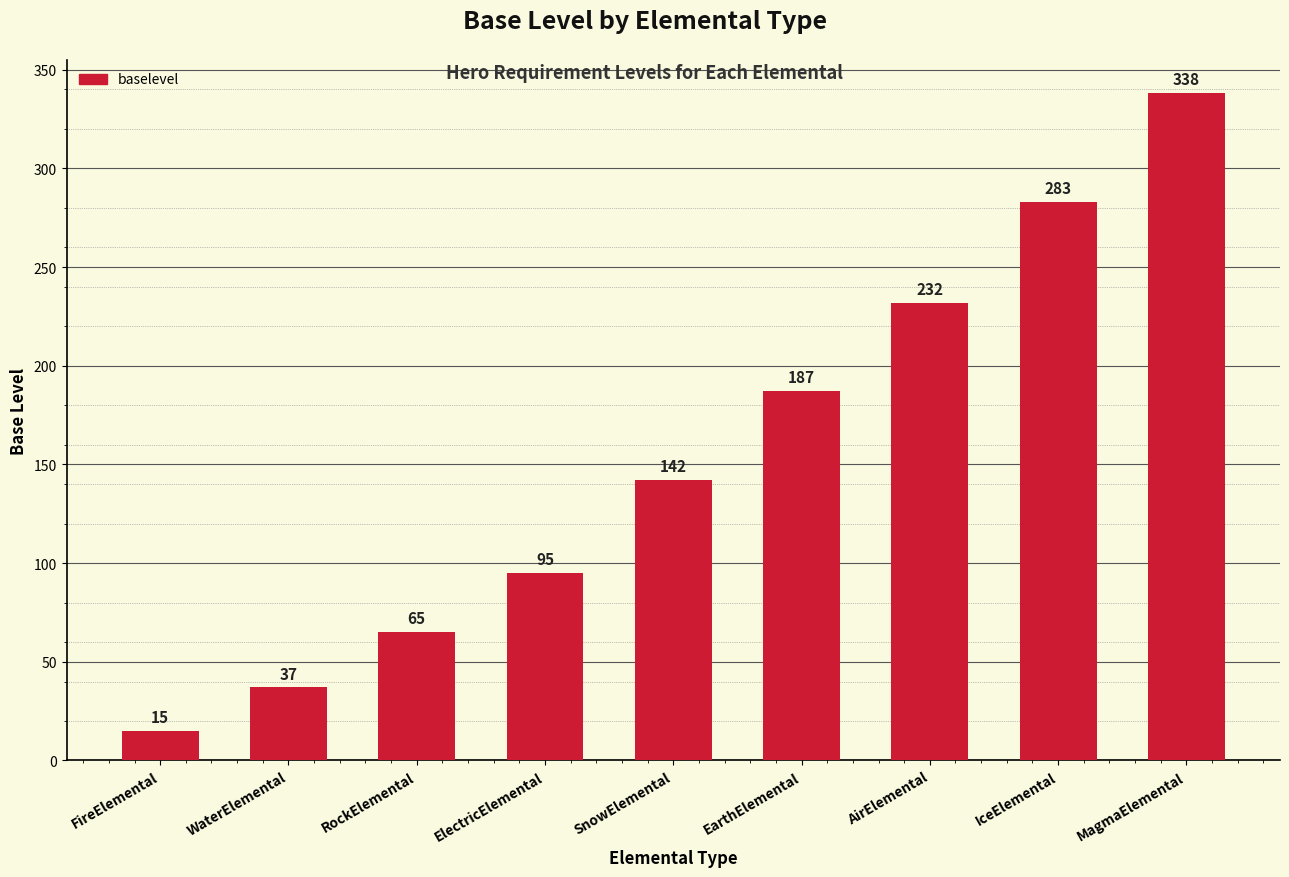

Rank the categories by value from highest to lowest.

MagmaElemental, IceElemental, AirElemental, EarthElemental, SnowElemental, ElectricElemental, RockElemental, WaterElemental, FireElemental